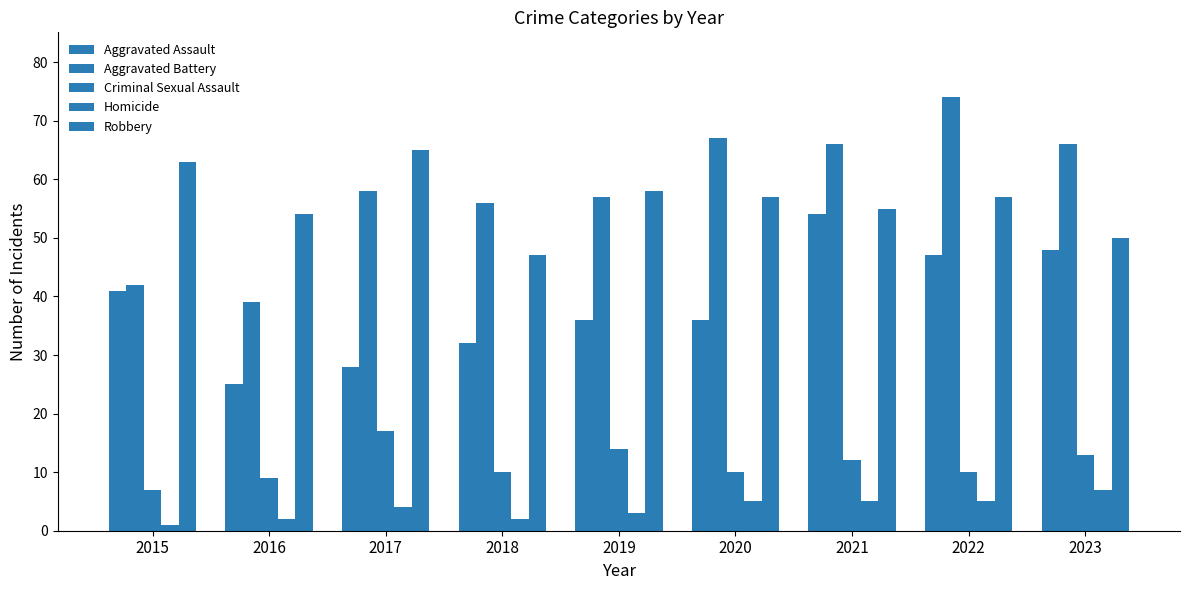

Reading left to right, extract all data points from this chart.

Aggravated Assault: 41	25	28	32	36	36	54	47	48
Aggravated Battery: 42	39	58	56	57	67	66	74	66
Criminal Sexual Assault: 7	9	17	10	14	10	12	10	13
Homicide: 1	2	4	2	3	5	5	5	7
Robbery: 63	54	65	47	58	57	55	57	50